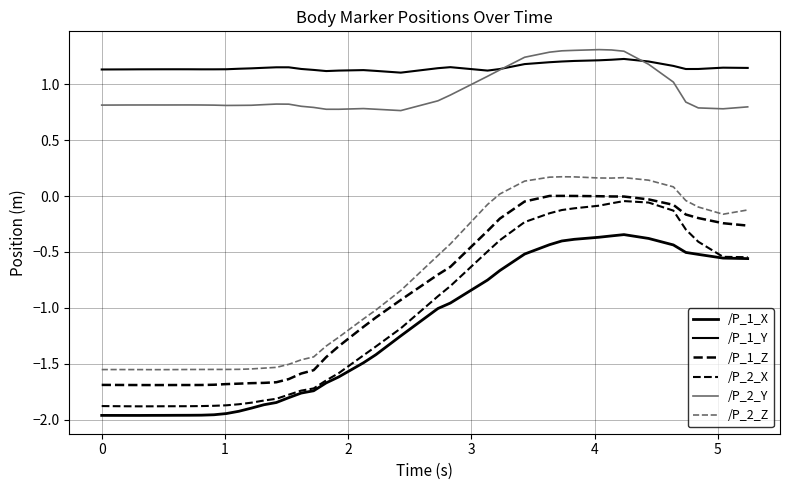

Is this an area chart (filled region under the line)?

No